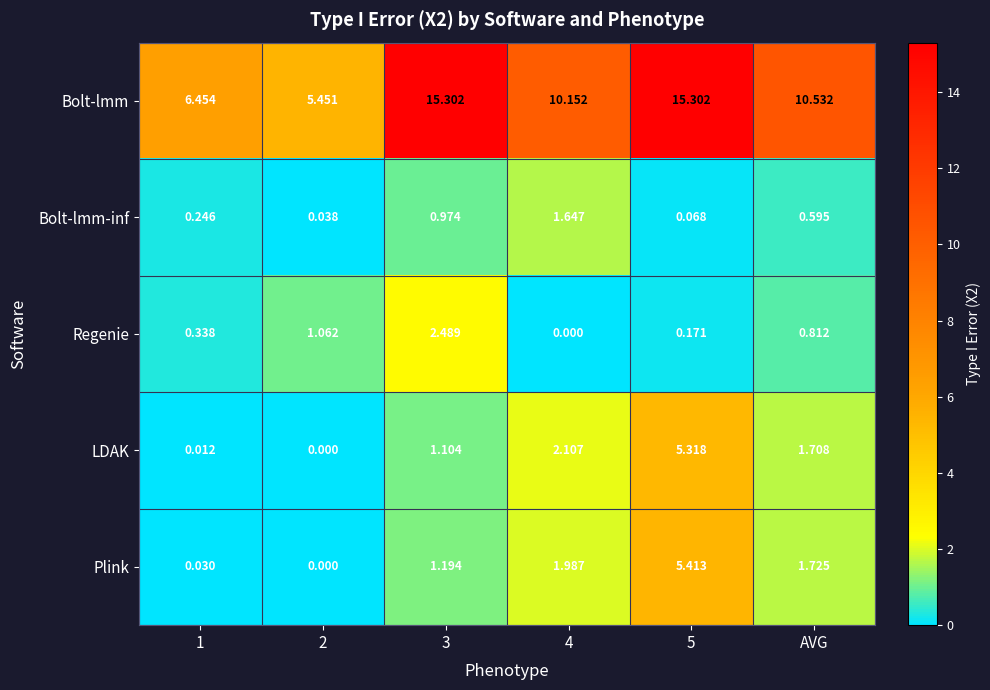

Which series changed the most between 1 and 4?

Bolt-lmm